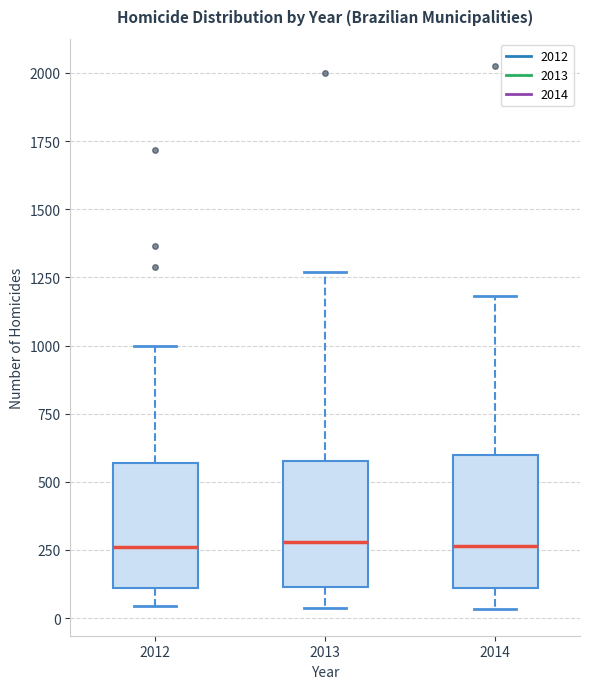

Where is the lower edge of the box at x = 2013 on the y-axis? The values are not printed on the chart, so give them approximately, as read against the axis.

100